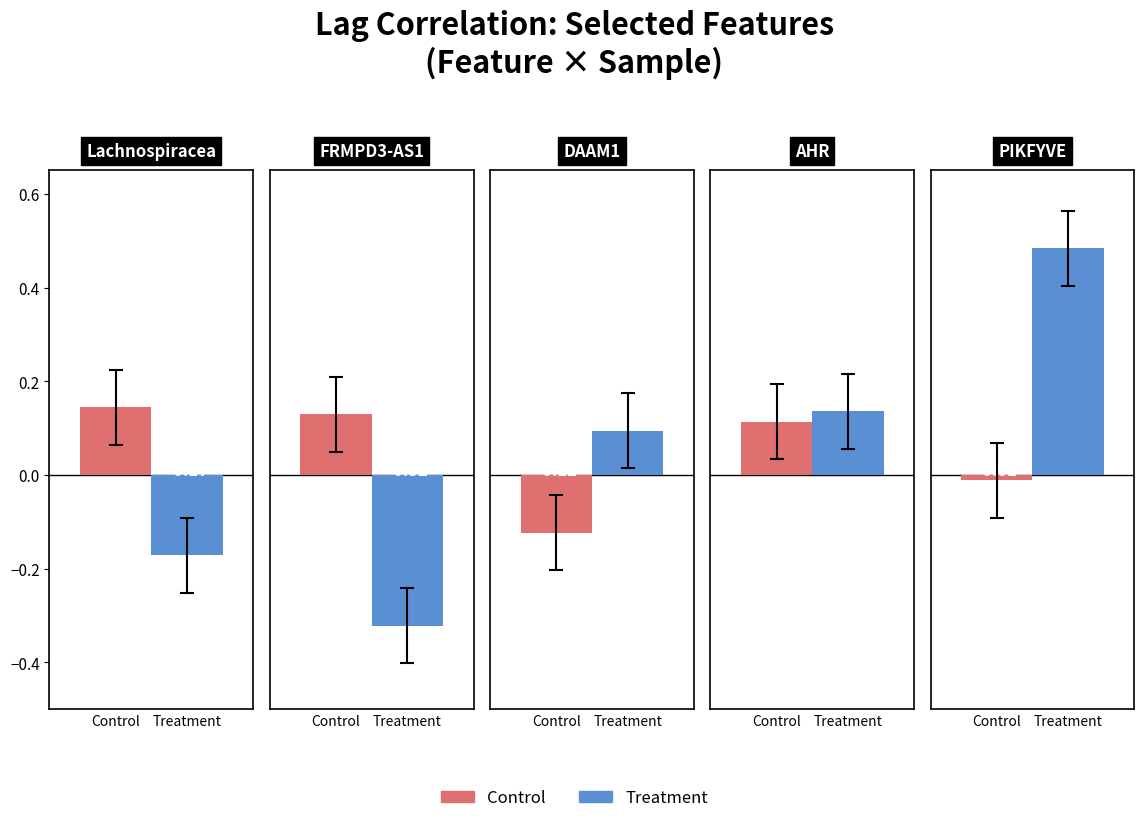

Rank the series at DAAM1+RNAseq from lowest to highest value.

Control, Treatment